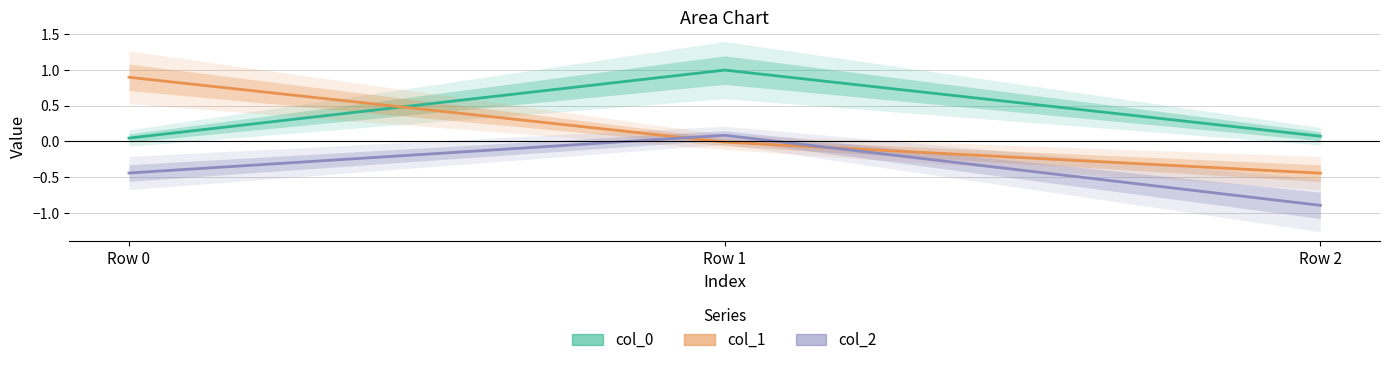

The value of col_1 at Row 1 is -0.0. True or false?

False